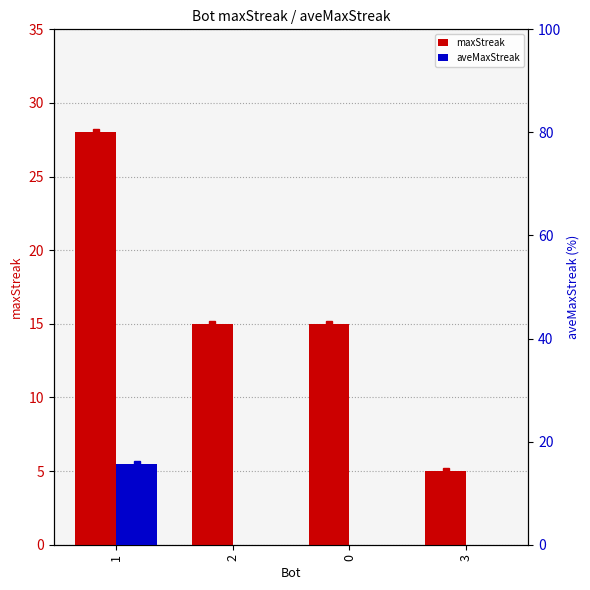

How many values in the maxStreak series are below 15?

1